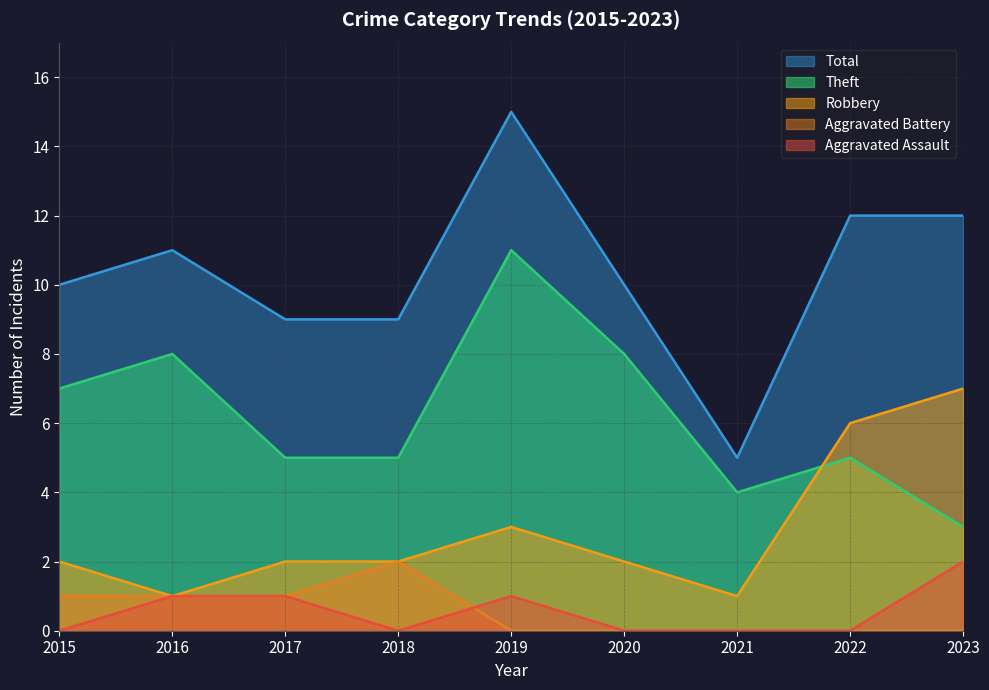

At which category does the chart reach its peak across all series?

2019